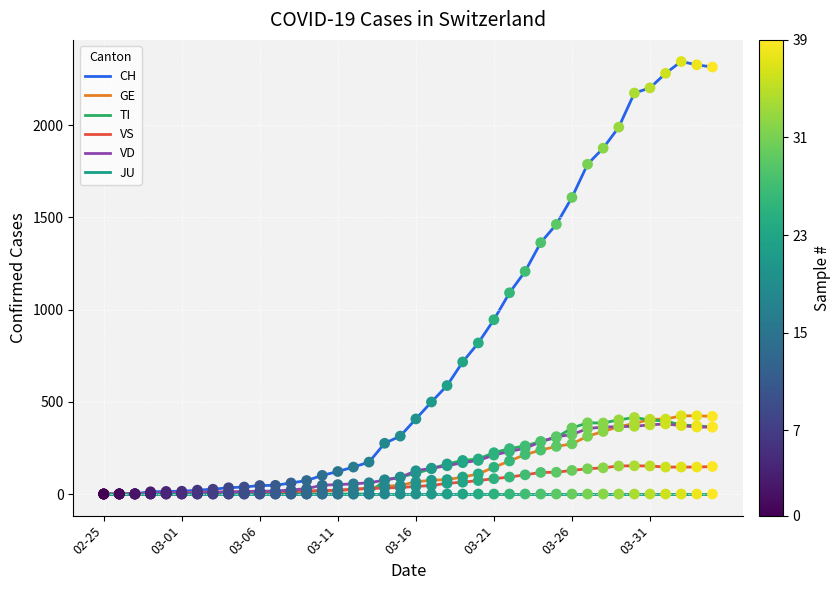

Which series has the largest total across all categories?

CH